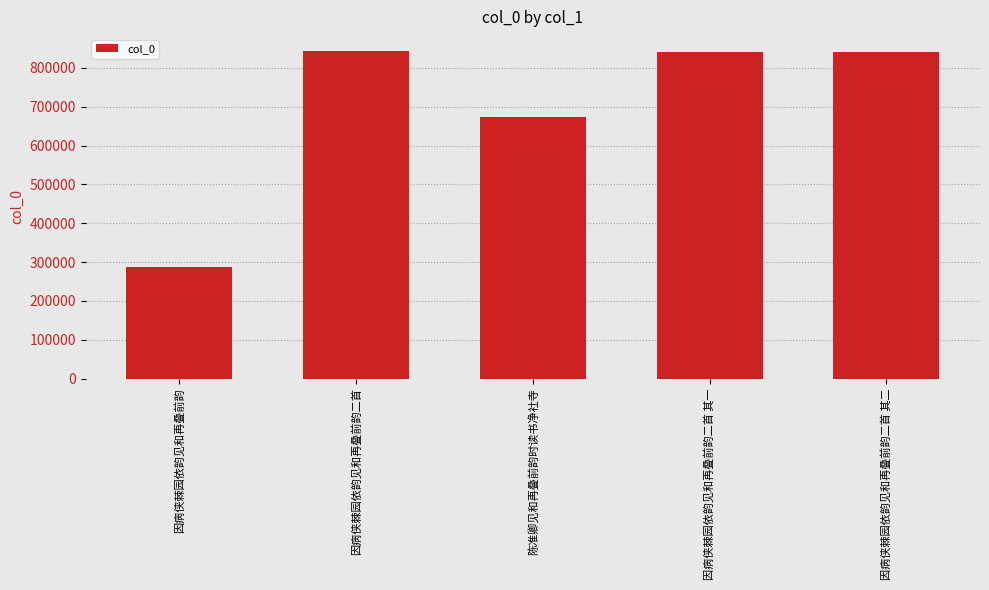

Which label corresponds to the smallest value in the chart?

因病侠棘园依韵见和再叠前韵